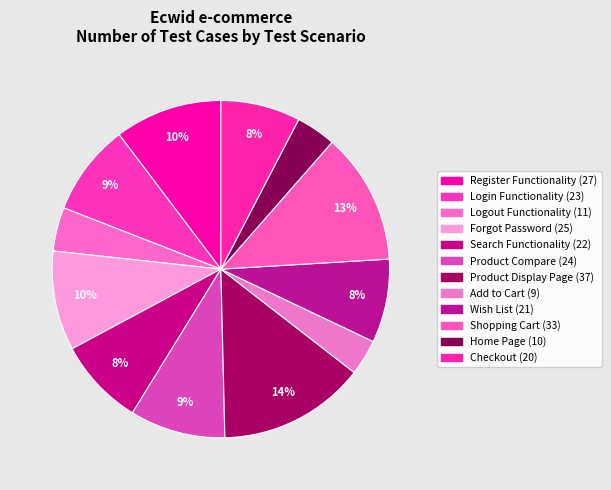

How many segments does this pie chart have?

12